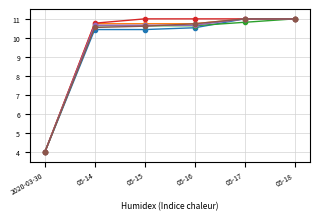

What is the difference between the highest and lowest values at 05-15?

0.6